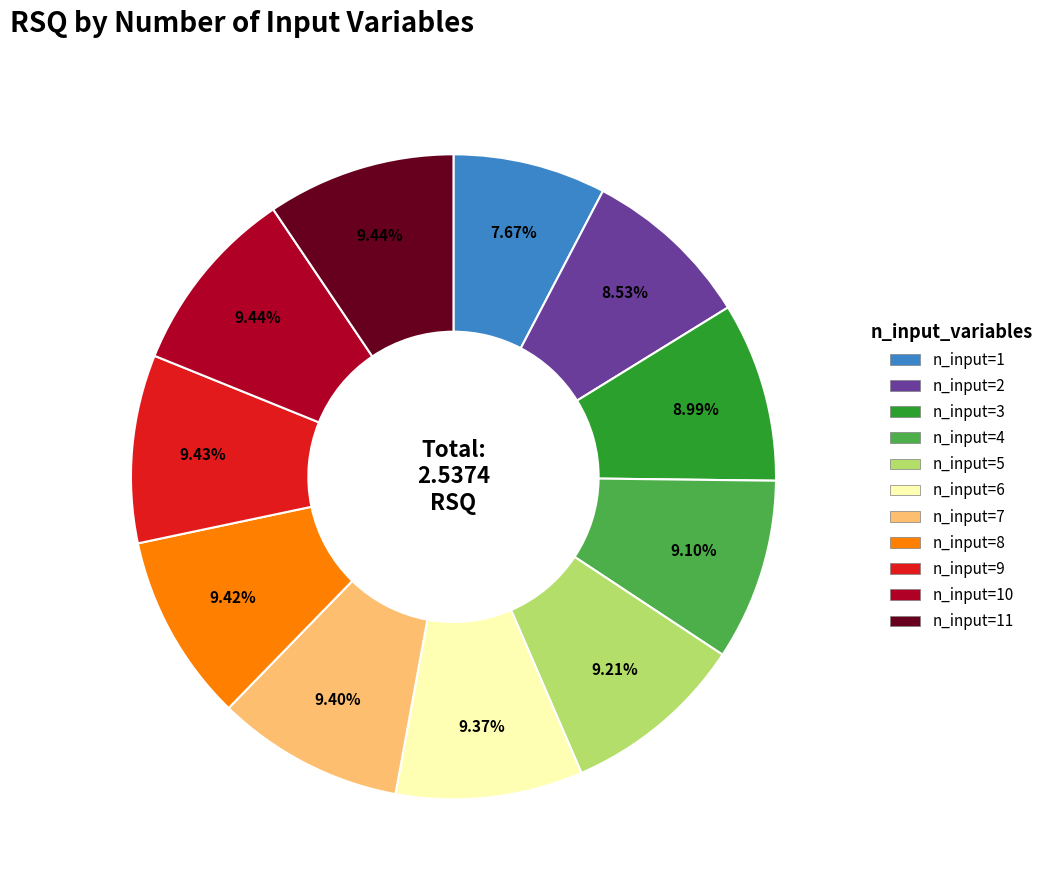

Does n_input=11 represent more than half of the total?

No